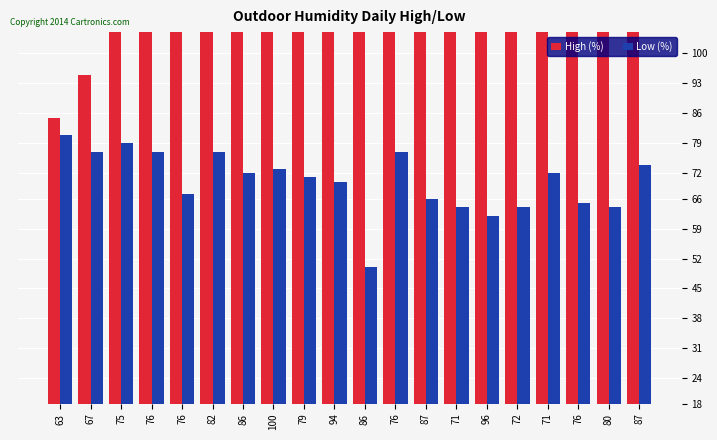

What is the total value across all series at 72?

234